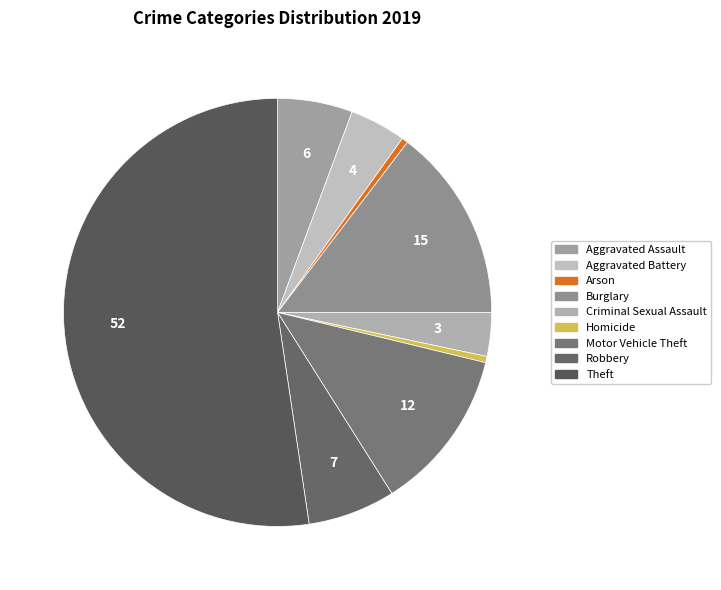

Which slice is the smallest?

Arson